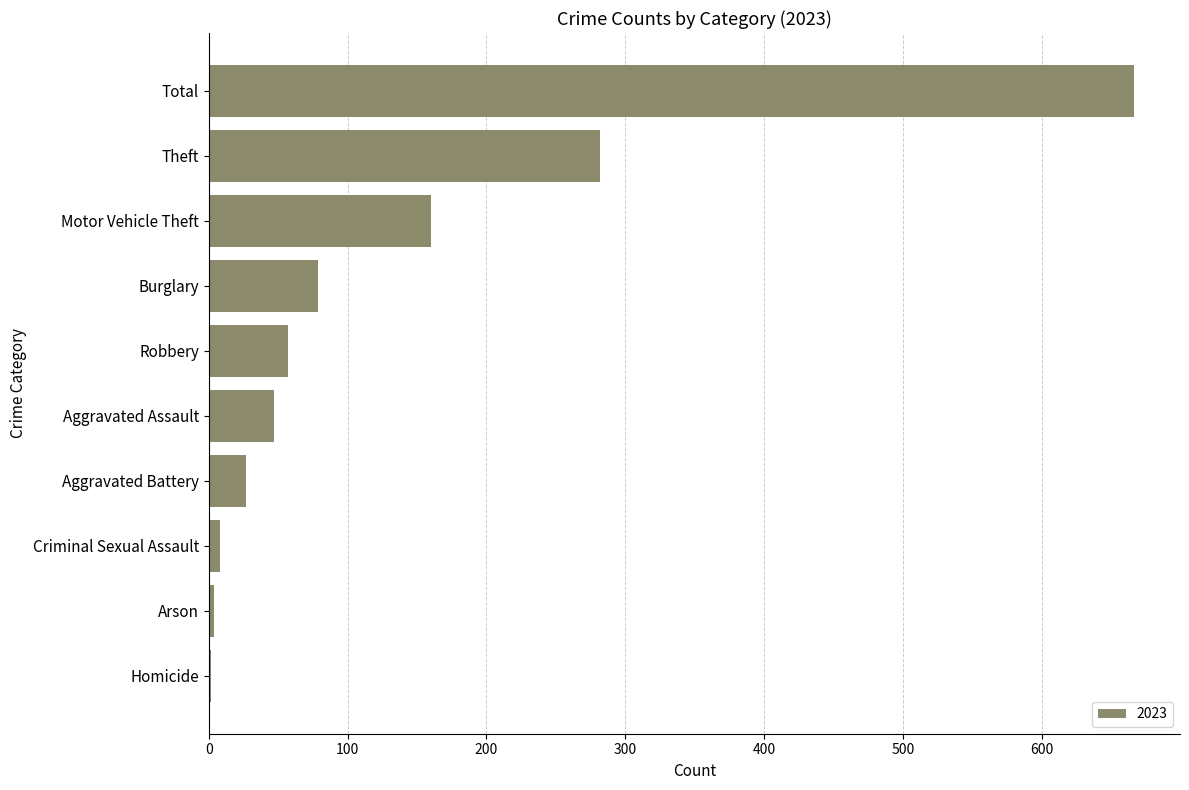

What is the approximate value at Robbery, to the nearest 100?

100